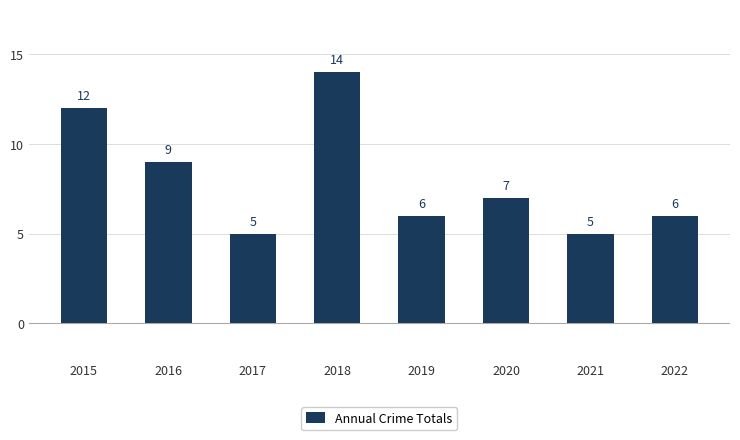

What is the smallest value displayed?

5